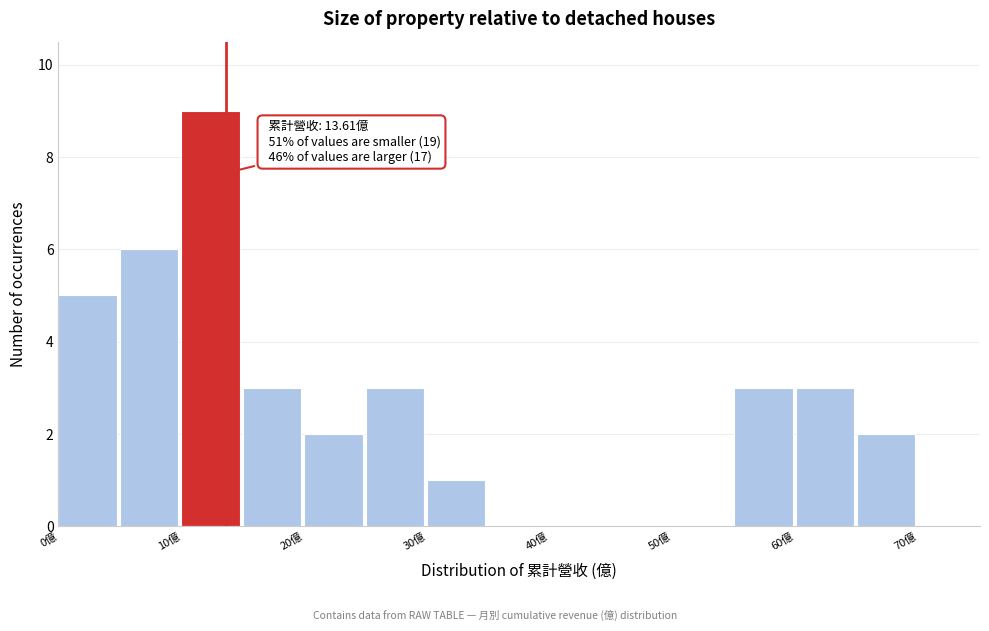

Which range on the x-axis has the tallest bar?

10 to 15